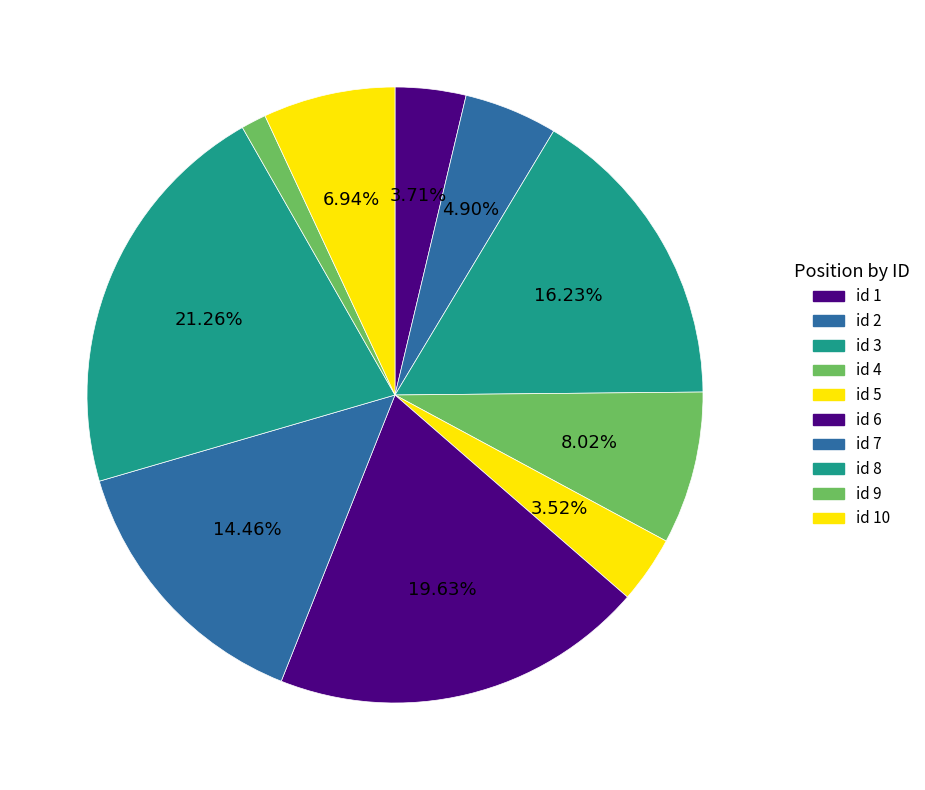

How many slices are in this pie chart?

10